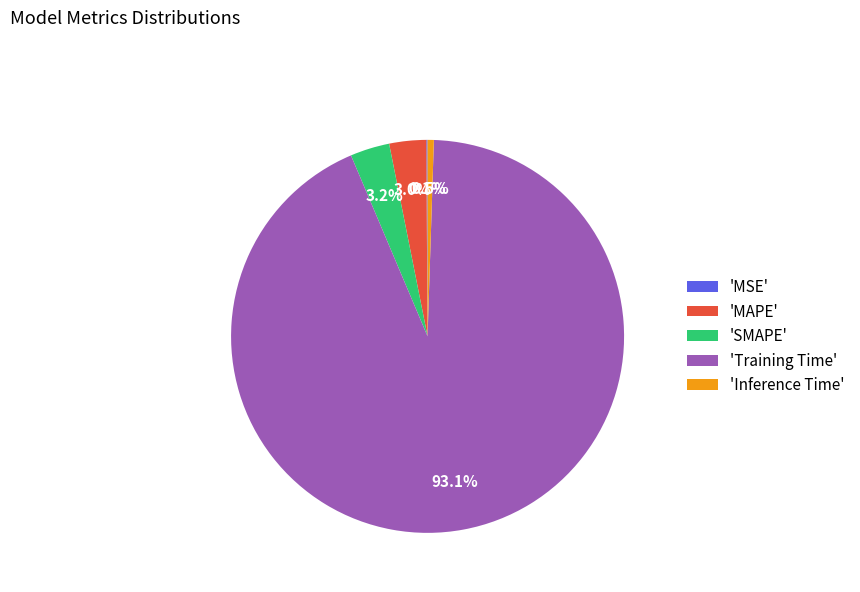

Which slice is the largest?

'Training Time'